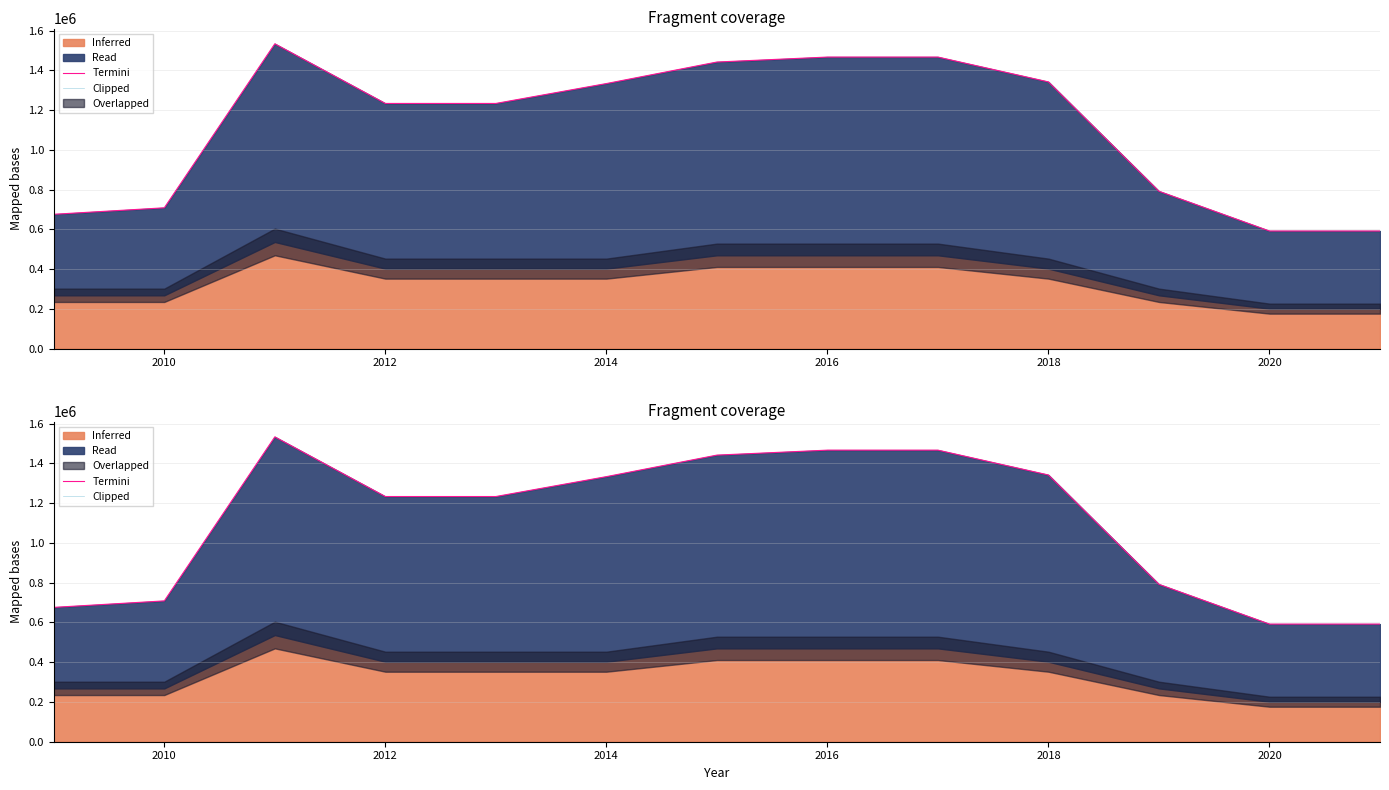

Is the value of Termini at 2014 greater than the value of Clipped at 2008?

Yes